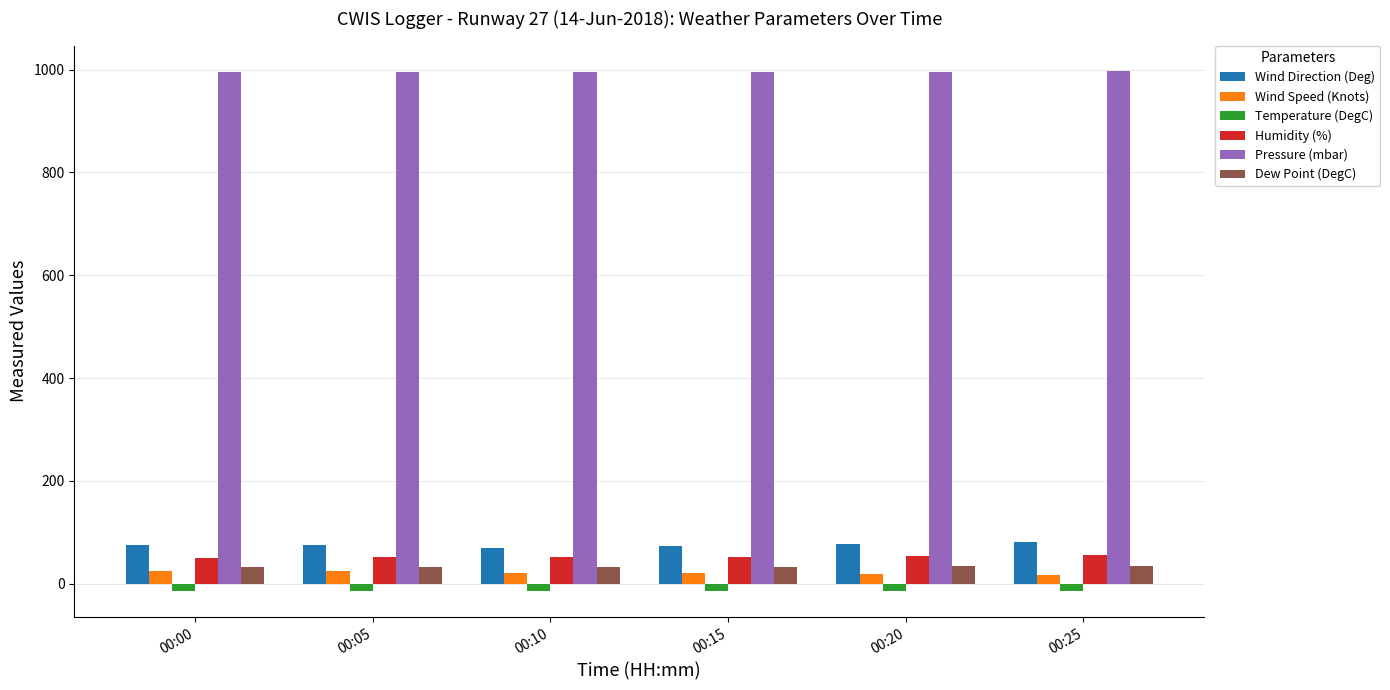

Are the bars grouped side by side (vs. stacked)?

Yes